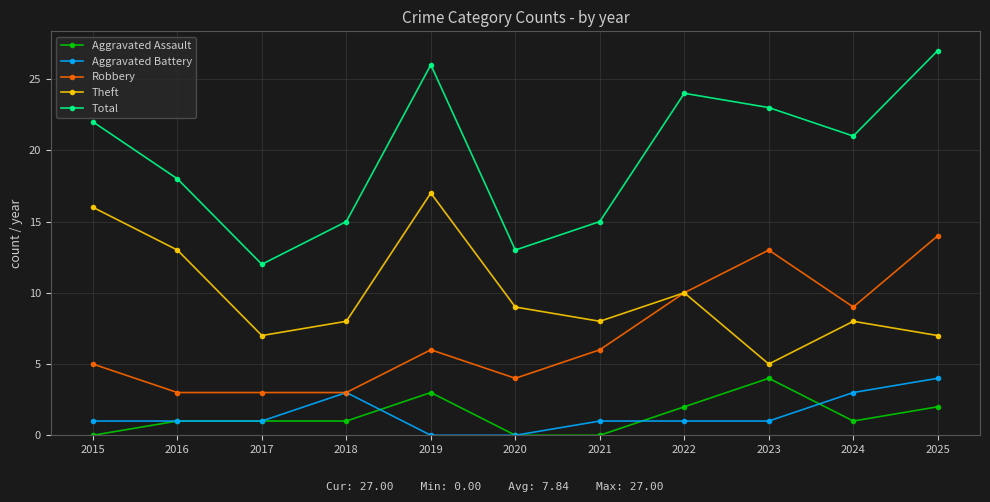

At 2019, list the series in order from smallest to largest.

Aggravated Battery, Aggravated Assault, Robbery, Theft, Total